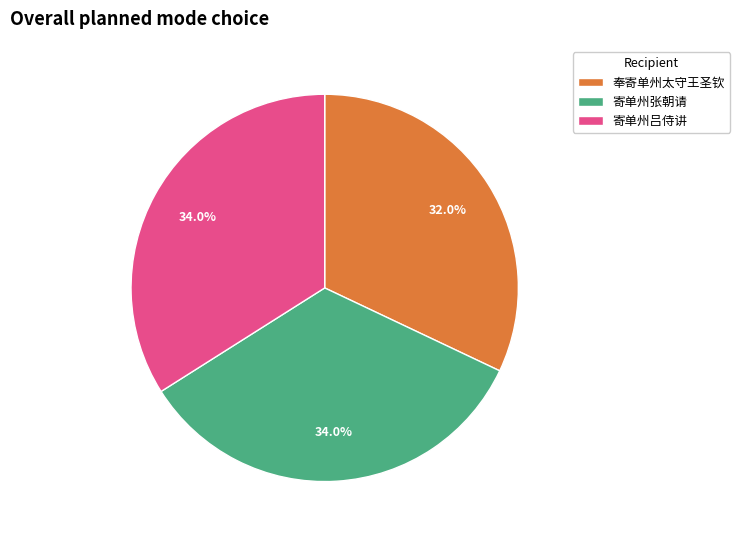

What percentage is NOT represented by 寄单州张朝请?

66.0%